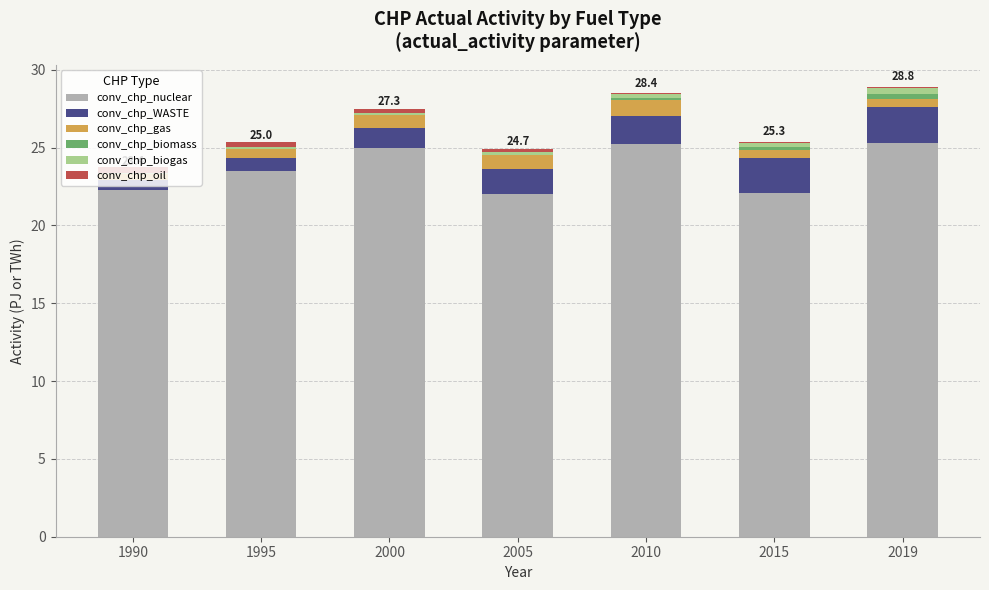

How many series are shown in this chart?

6